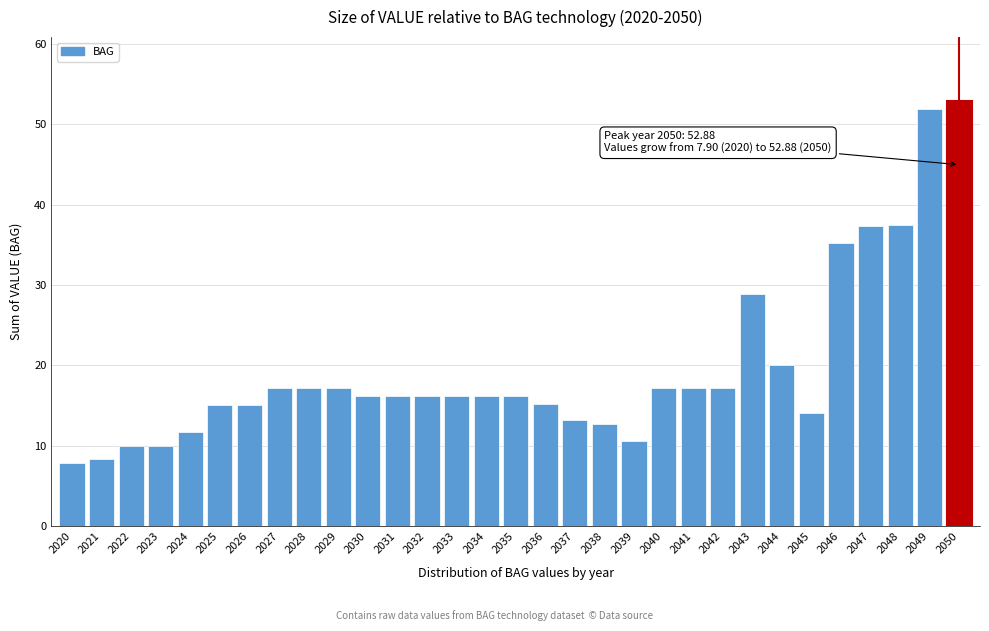

Is it true that the value at 2023 is 10.0?

True